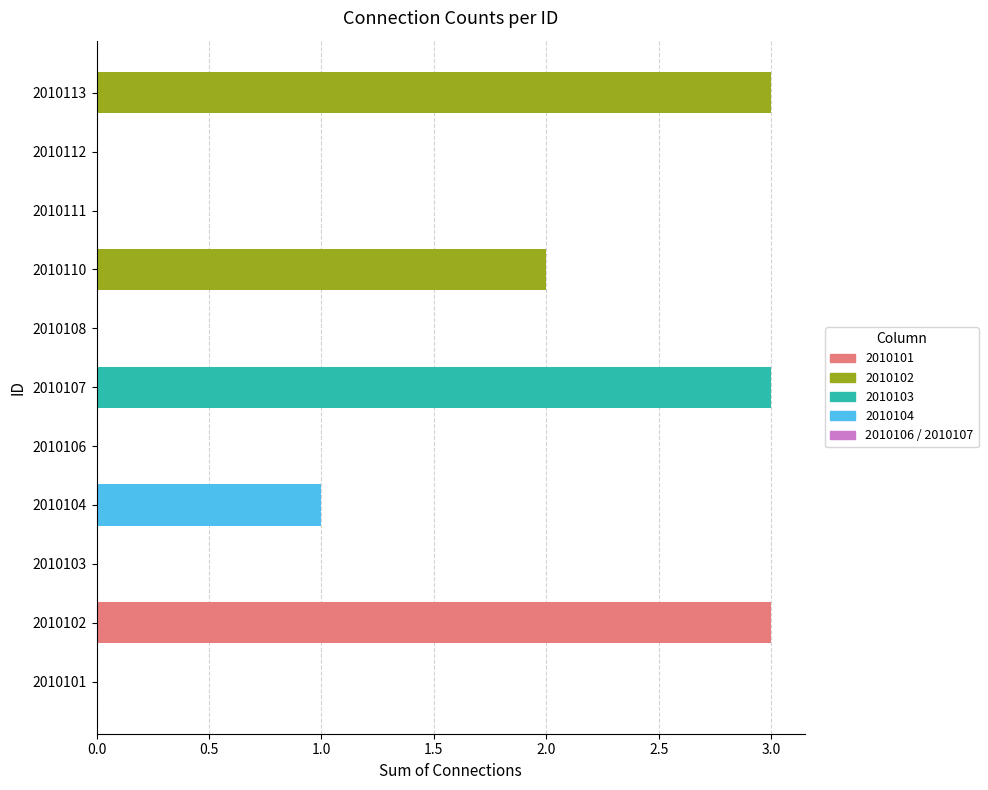

What is the ratio of the value at 2010113 to the value at 2010104?

3.0